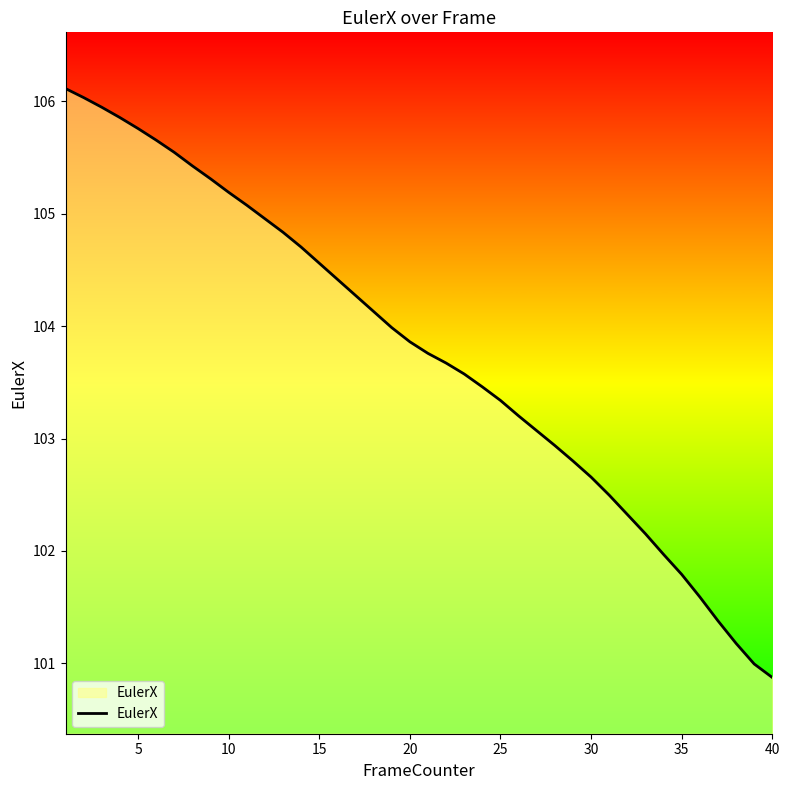

What is the greatest value displayed?

106.1